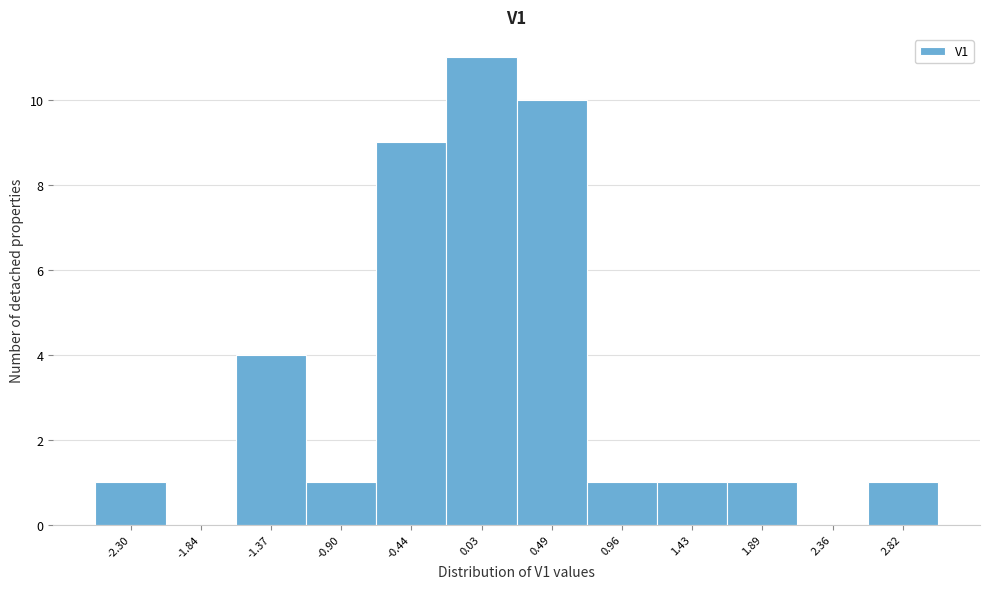

Reading left to right, transcribe this chart: for each bar, give the range it covers on the x-axis and its height. Neither the bar edges nor the heights are printed on the chart, so give them approximately, as read against the axes.

-2.55 to -2.05: 1
-2.05 to -1.60: 0
-1.60 to -1.15: 4
-1.15 to -0.65: 1
-0.65 to -0.20: 9
-0.20 to 0.25: 11
0.25 to 0.75: 10
0.75 to 1.20: 1
1.20 to 1.65: 1
1.65 to 2.15: 1
2.15 to 2.60: 0
2.60 to 3.05: 1